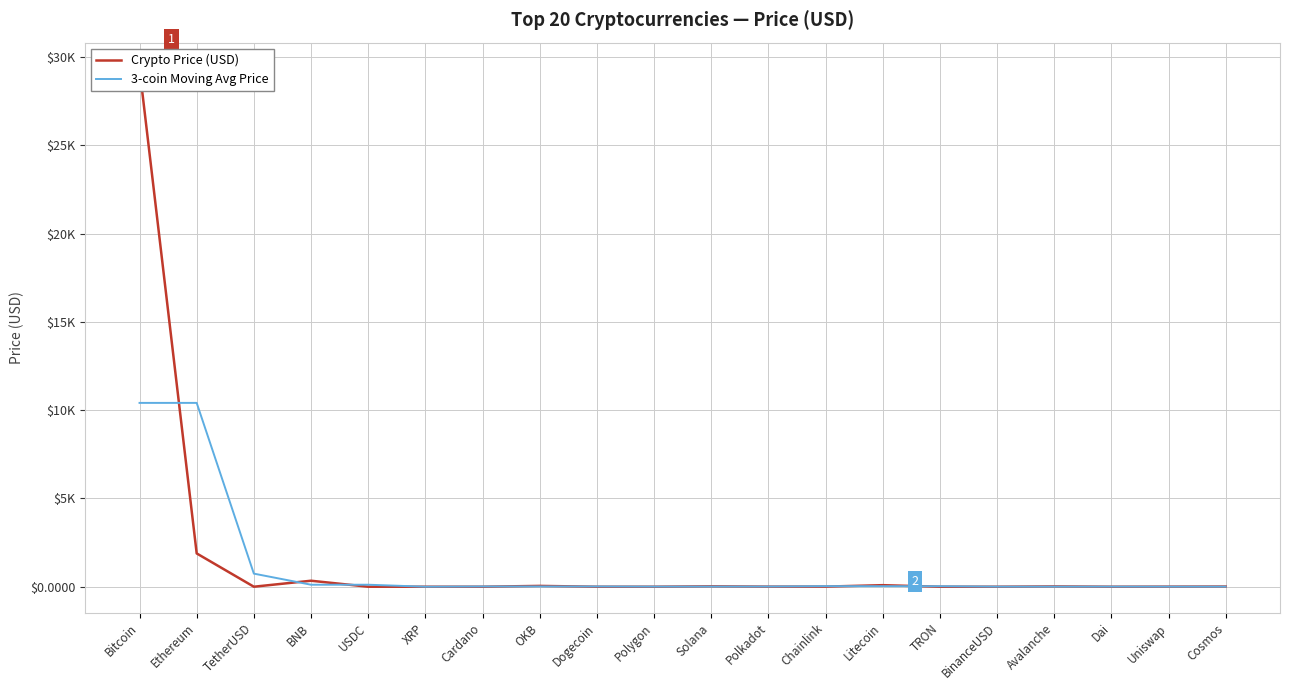

At which label is Crypto Price (USD) closest to 14680?

Ethereum